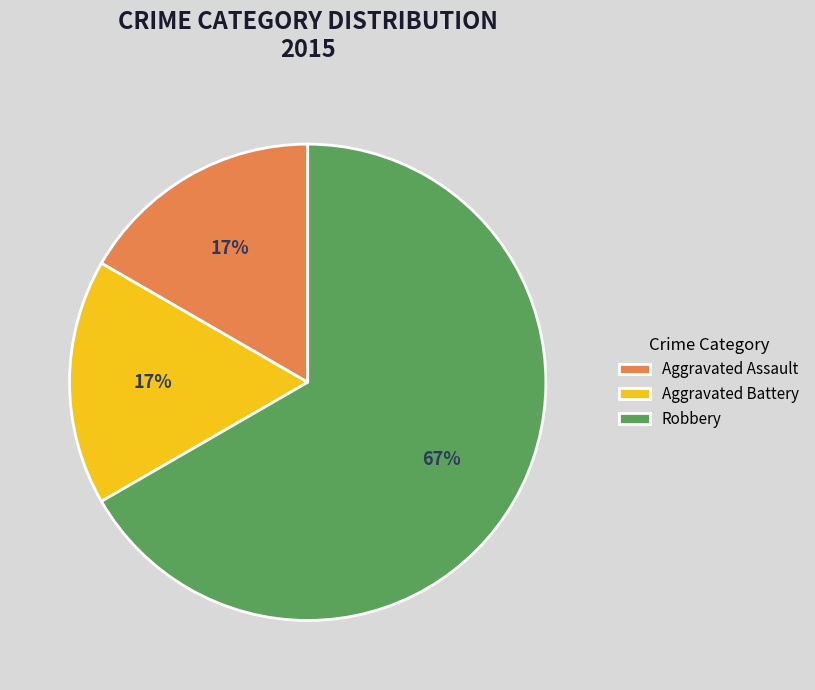

Does Robbery represent more than half of the total?

Yes